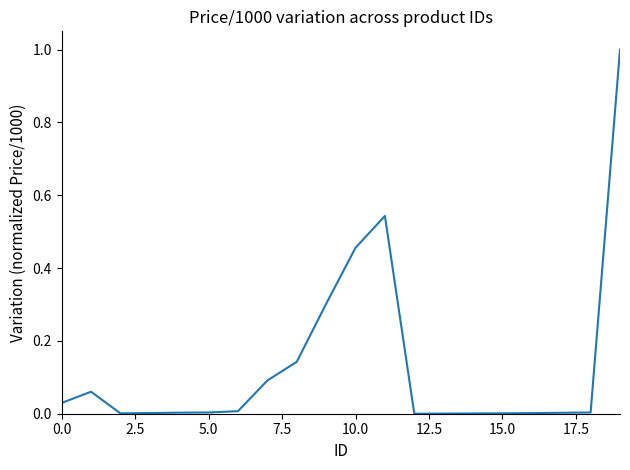

What is the maximum value shown in the chart?

1.0